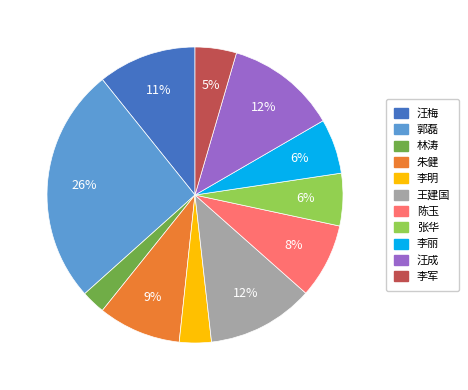

What is the largest slice in the pie chart?

郭磊